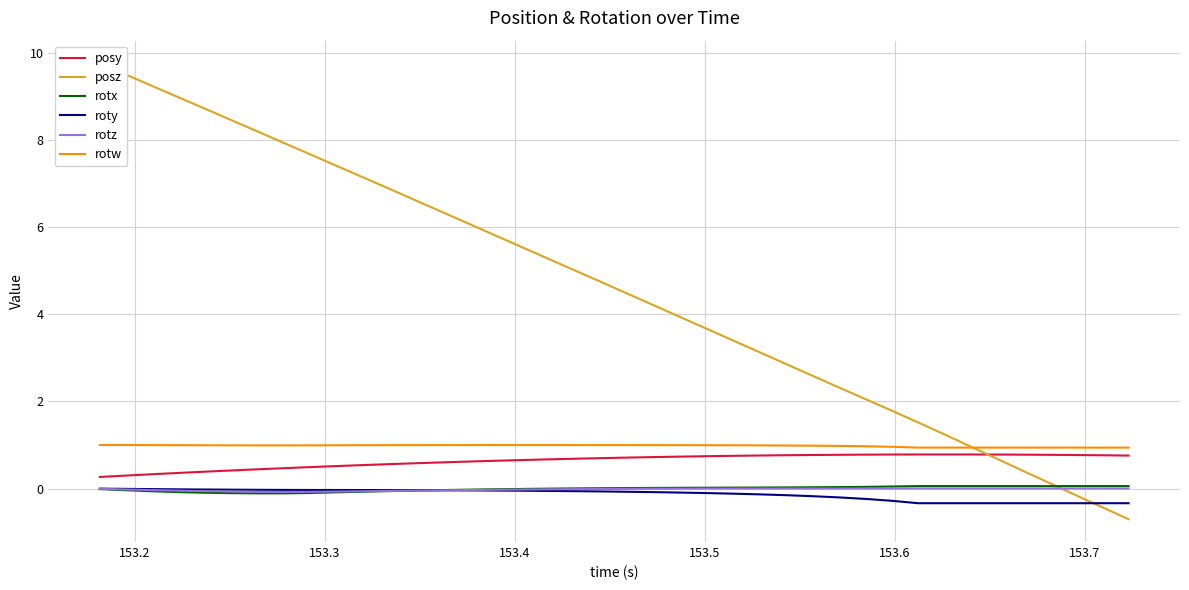

True or false: posy and rotx intersect in this chart.

False